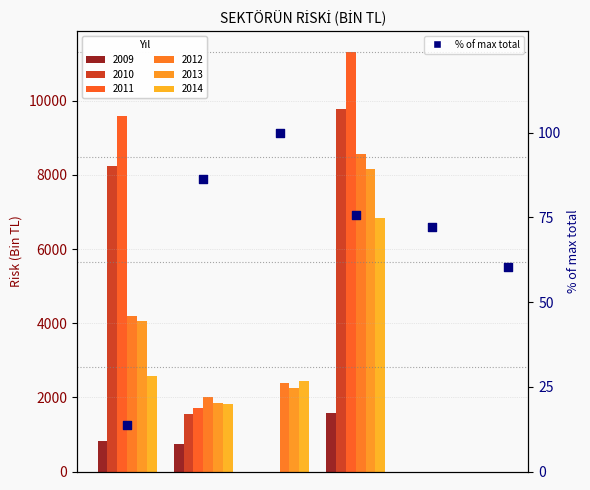

What is the change in value from 1 to 4?

-14.2